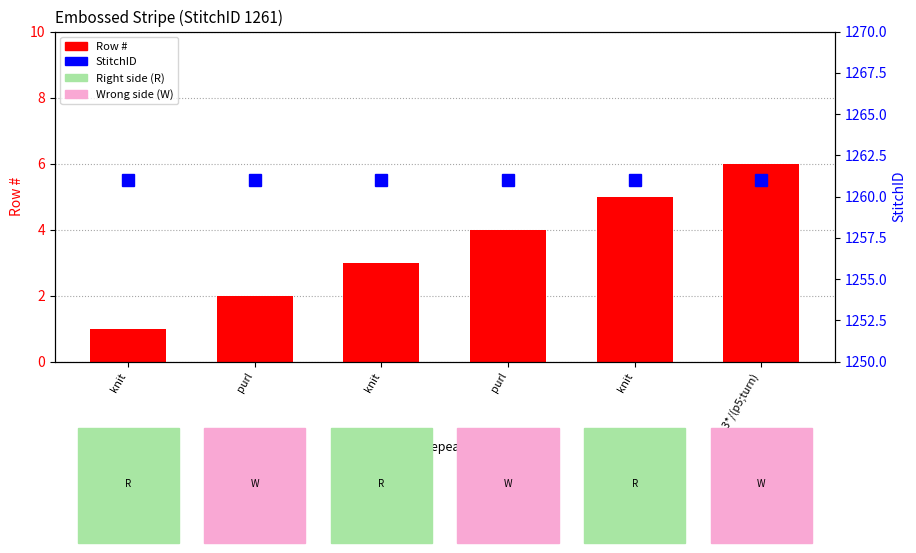

At which category is the sum across all series the highest?

p3*/(p5;turn)